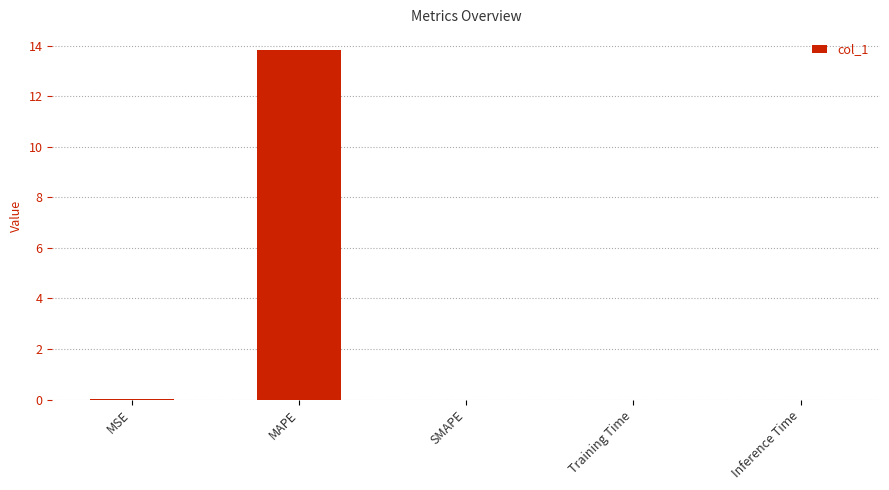

How many data points does each series have?

5